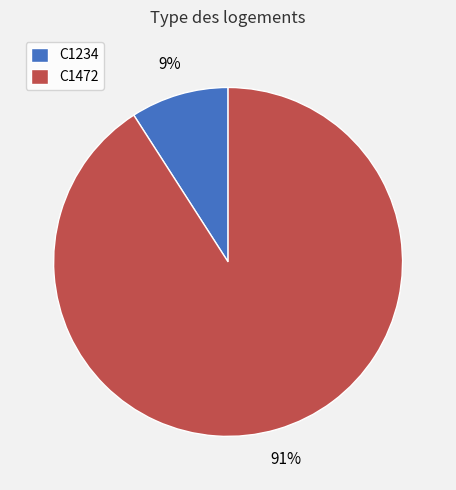

Which category accounts for the majority?

C1472